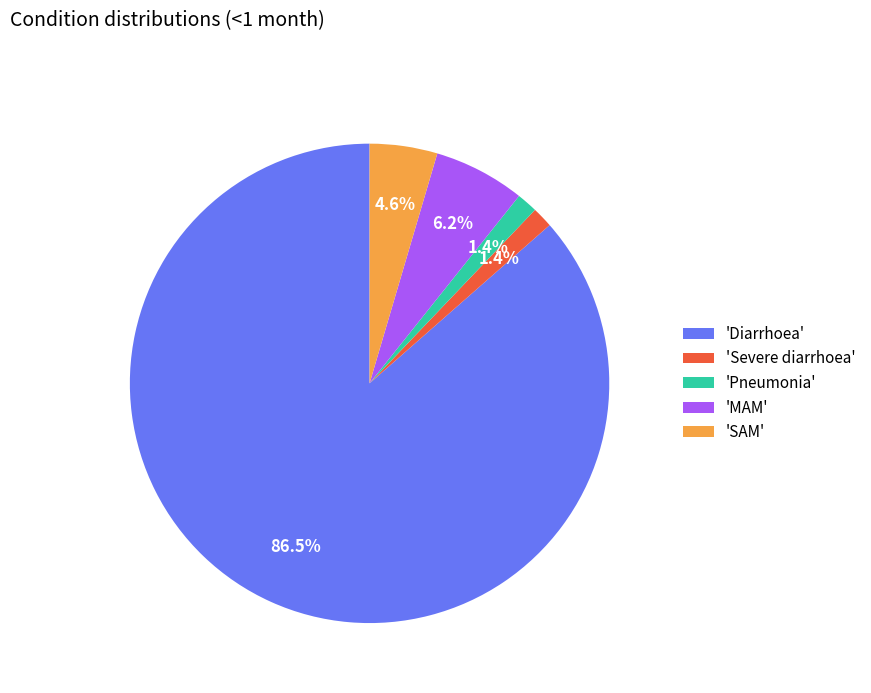

Which has a higher value, 'Severe diarrhoea' or 'MAM'?

'MAM'